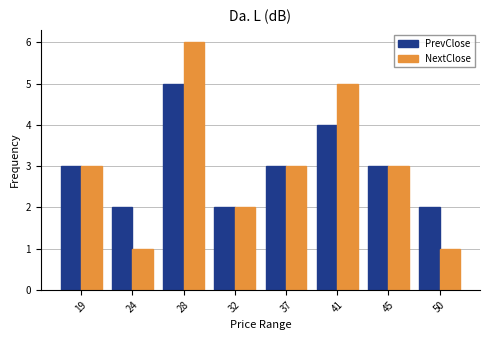

Reading left to right, extract all data points from this chart.

PrevClose: 3	2	5	2	3	4	3	2
NextClose: 3	1	6	2	3	5	3	1